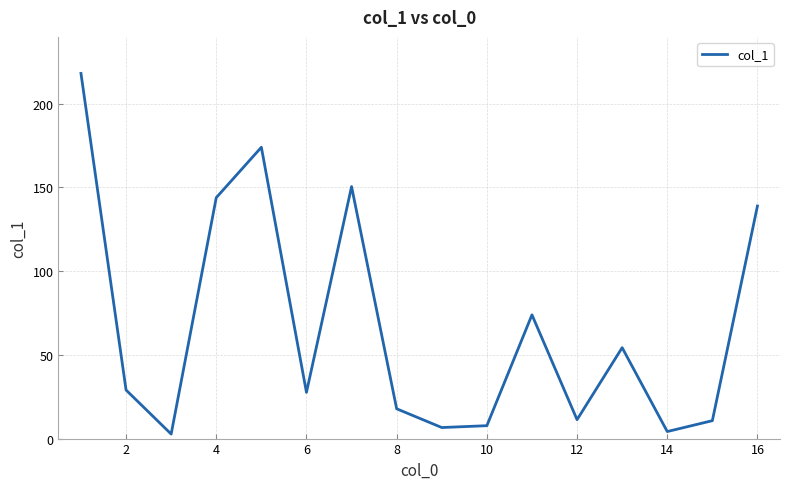

What is the maximum value shown in the chart?

218.1